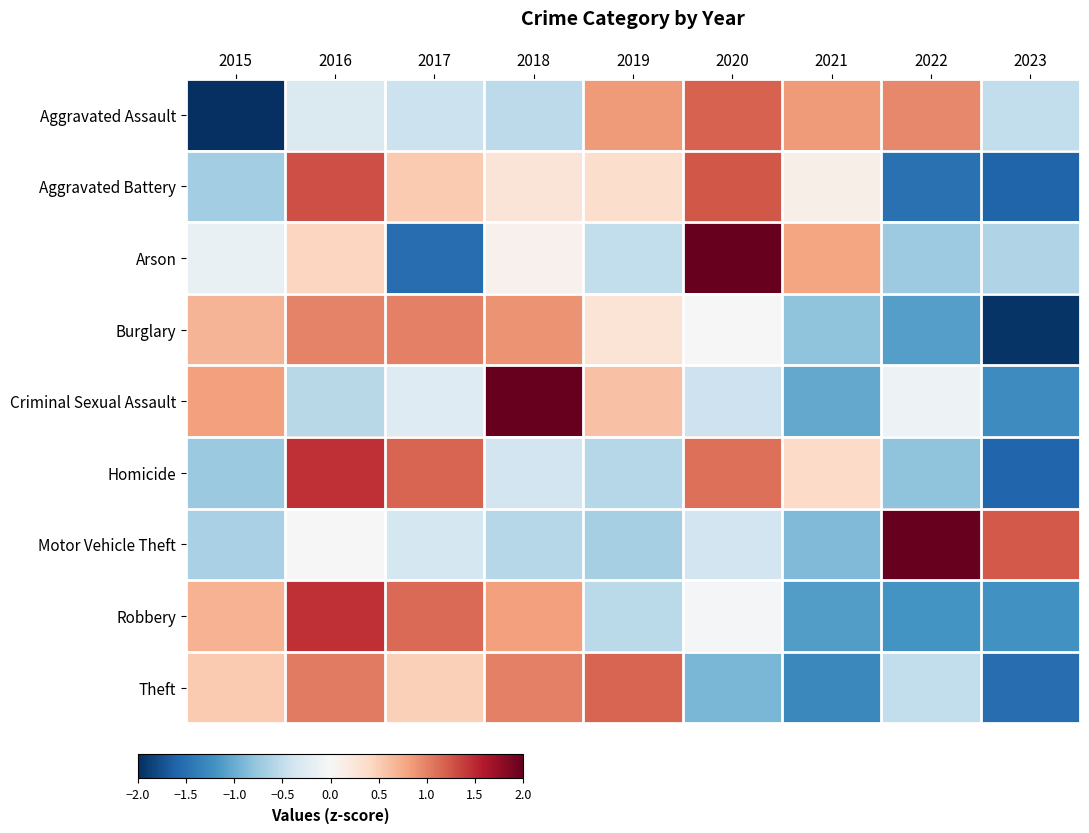

Which label corresponds to the smallest value in the chart?

2015